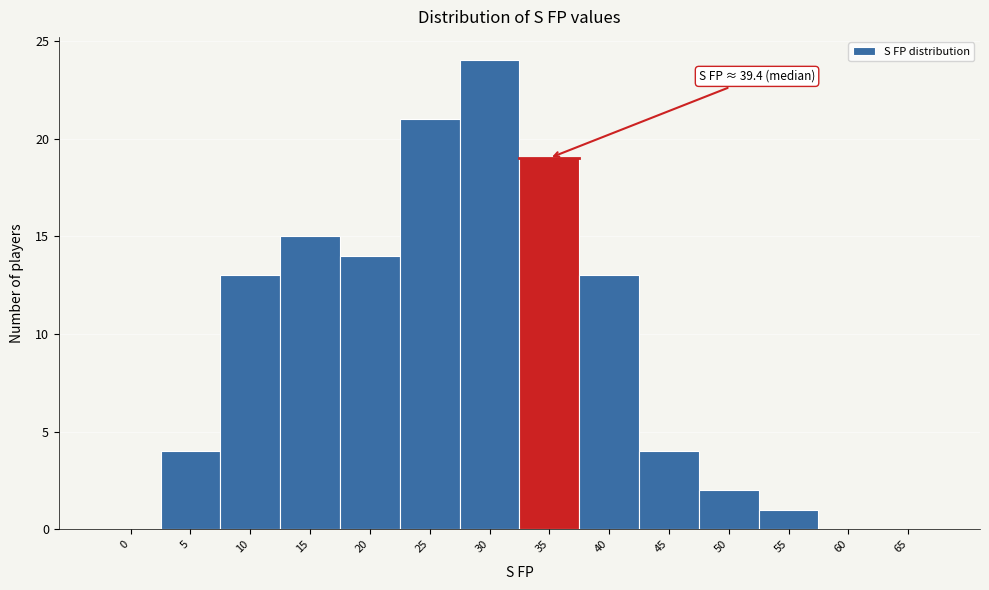

Reading left to right, extract all data points from this chart.

0=0	5=4	10=13	15=15	20=14	25=21	30=24	35=19	40=13	45=4	50=2	55=1	60=0	65=0